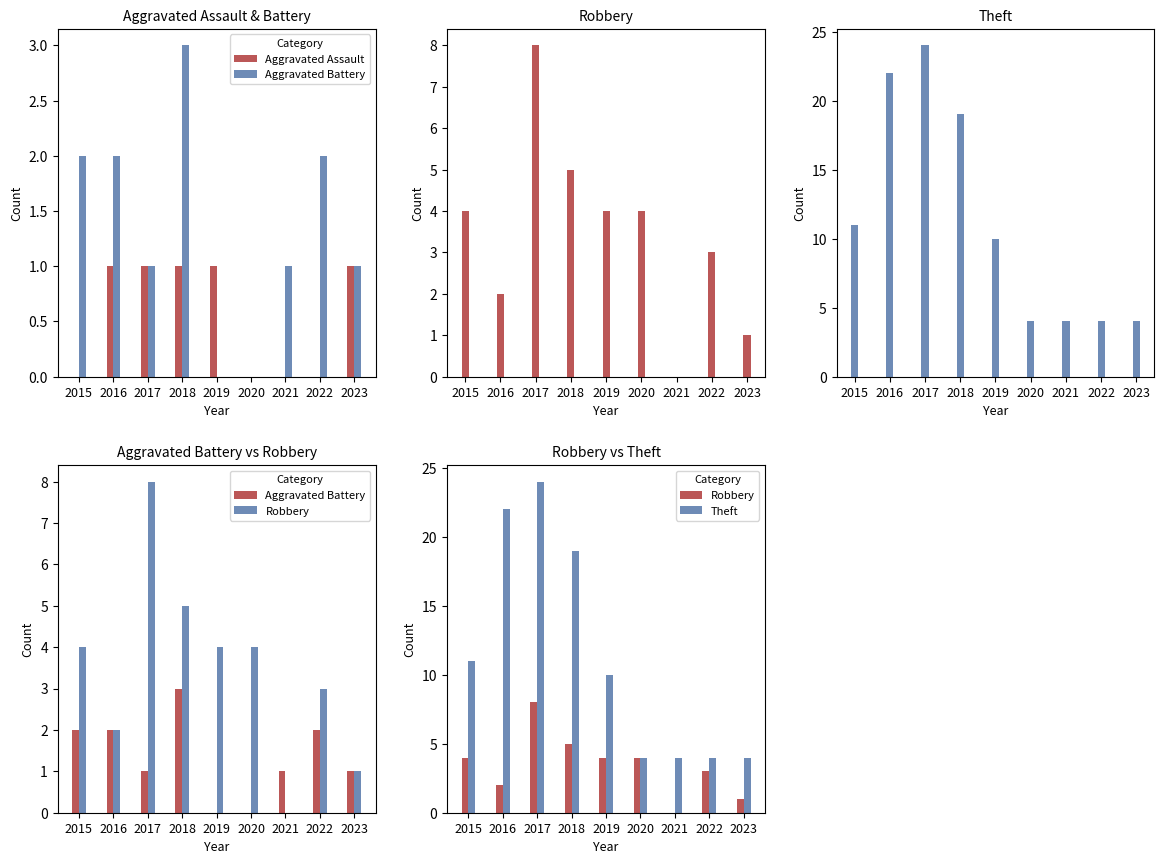

At how many categories does at least one series exceed 11?

3